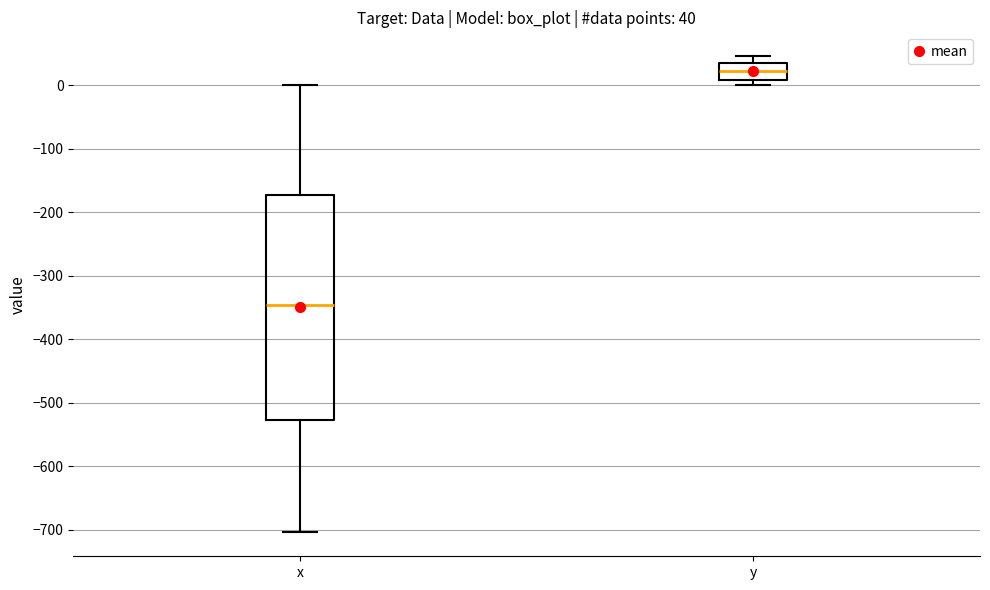

Comparing the boxes themselves (not the whiskers), which one is the tallest?

x